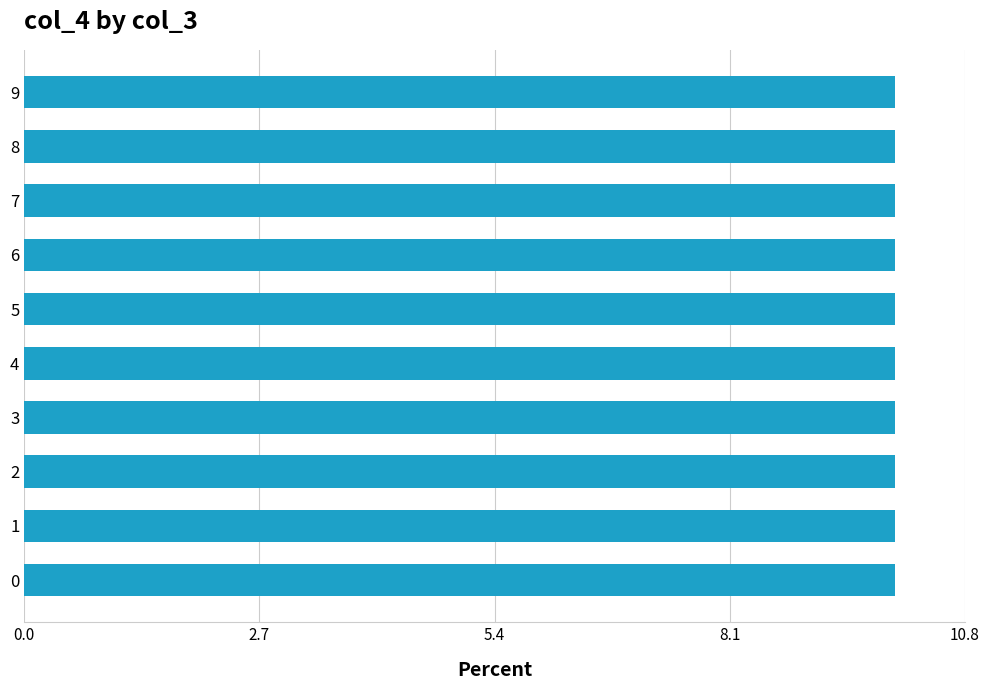

What is the average value?

10.0